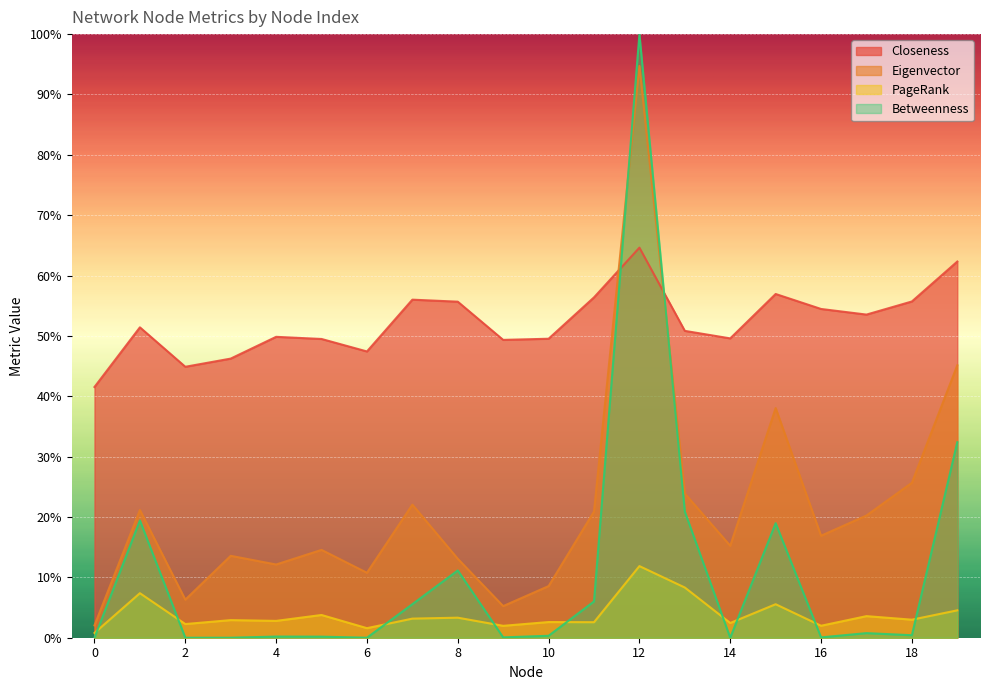

Count the number of categories in the chart.

20